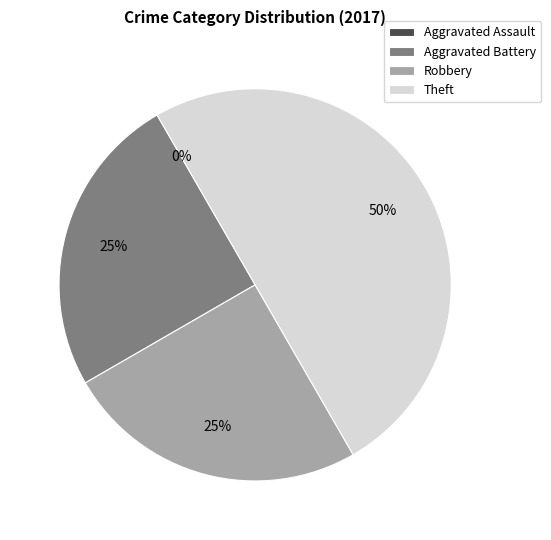

The Theft slice represents 50% of the pie. True or false?

True